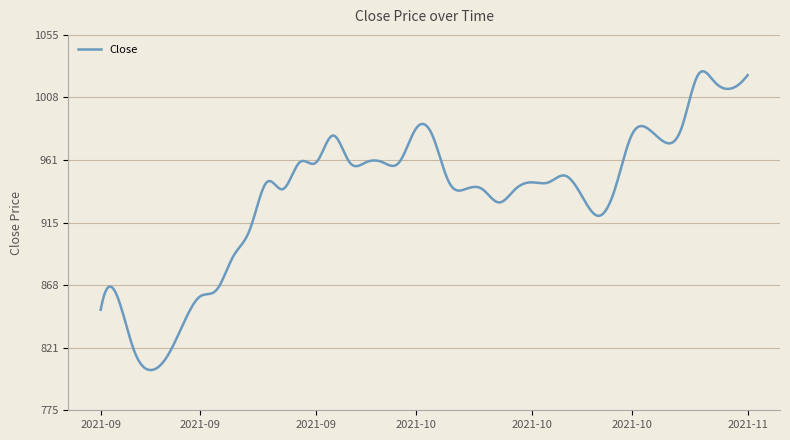

What is the minimum value shown in the chart?

805.0